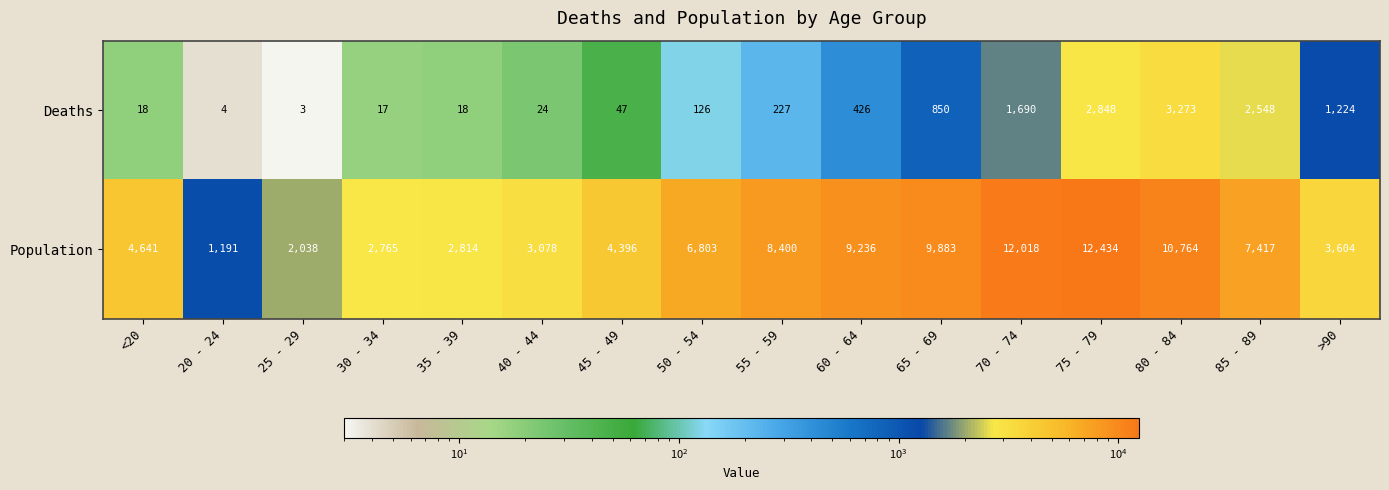

What is the spread (max minus min) of values at 25 - 29?

2035